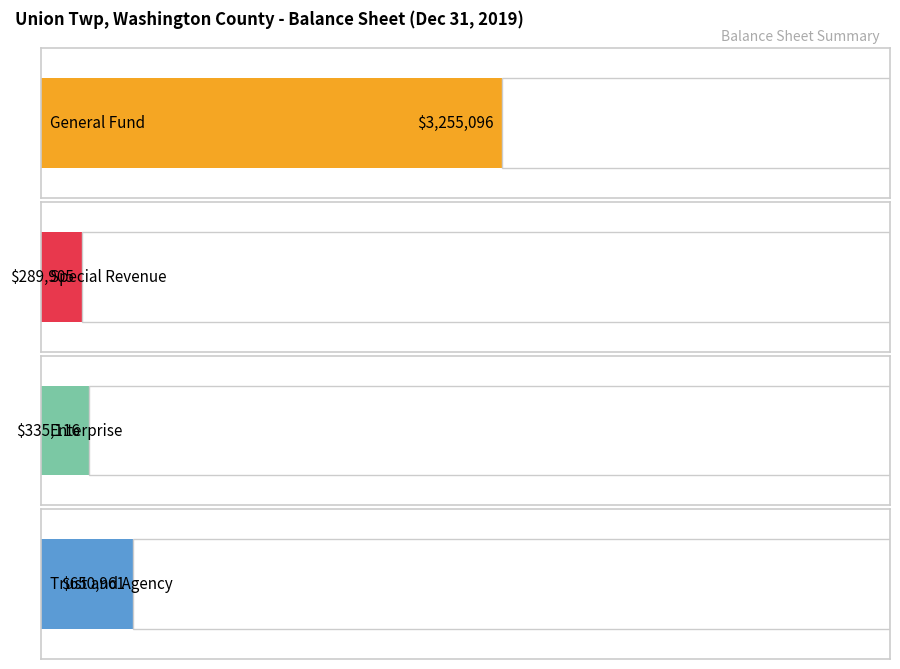

Which series has the widest spread of values?

General Fund